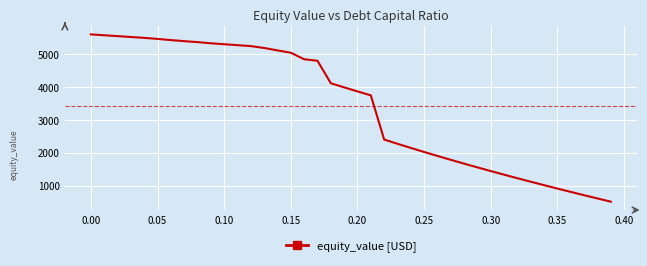

What is the greatest value displayed?

5583.9